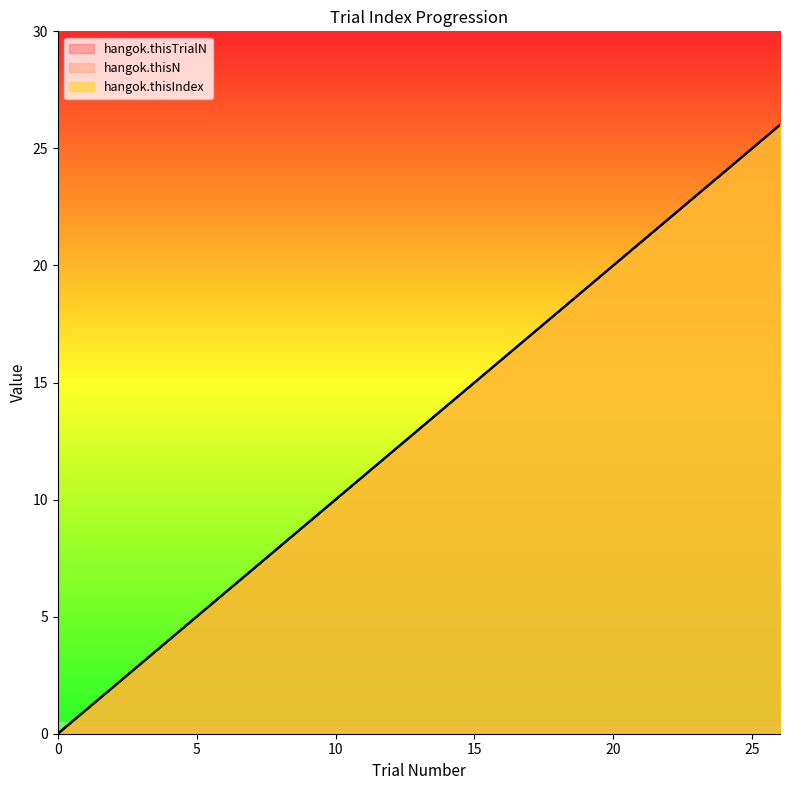

Where is hangok.thisTrialN nearest to the value 13?

13